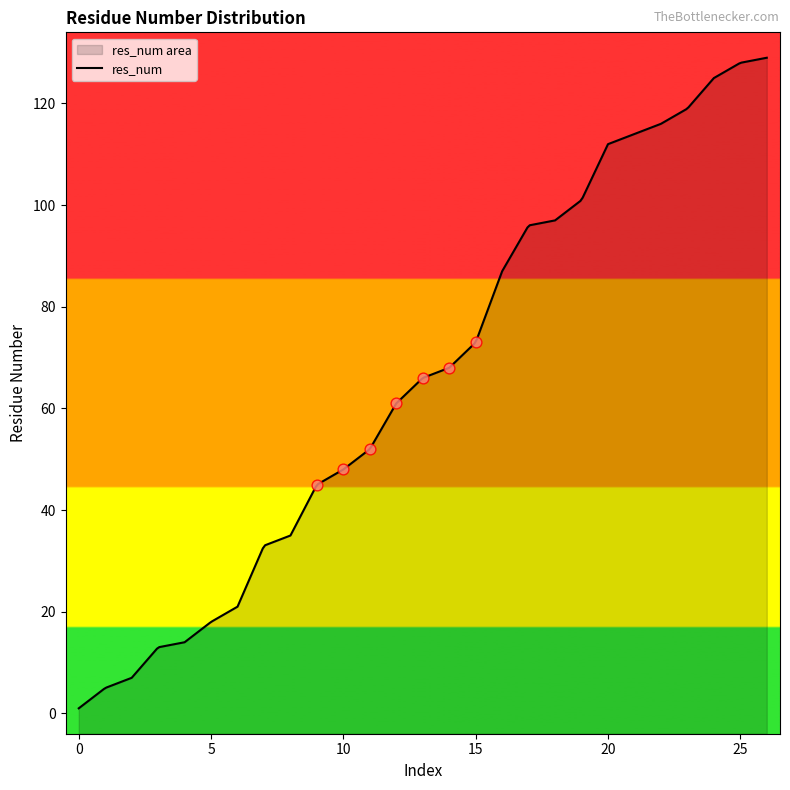

Approximately how many times larger is the value at 1 compared to 7?

0.2